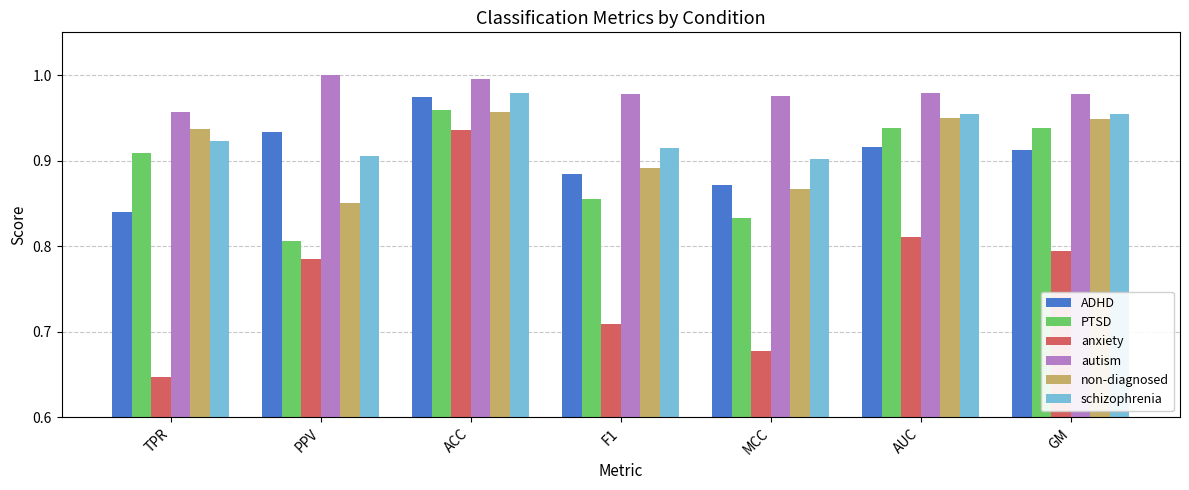

How many non-diagnosed values are between 0 and 1?

7